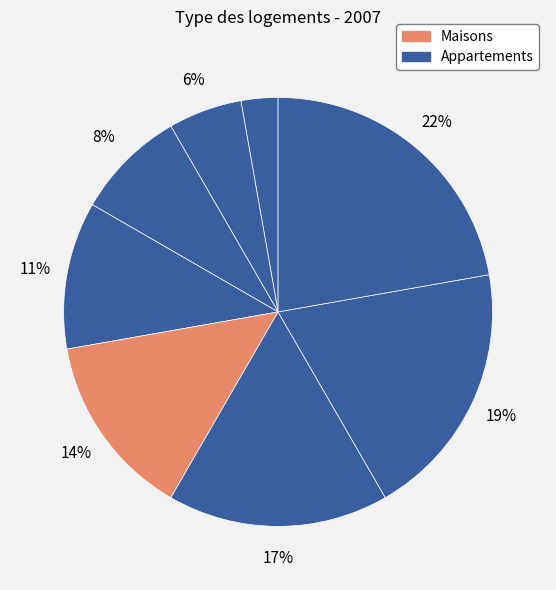

How many segments does this pie chart have?

8